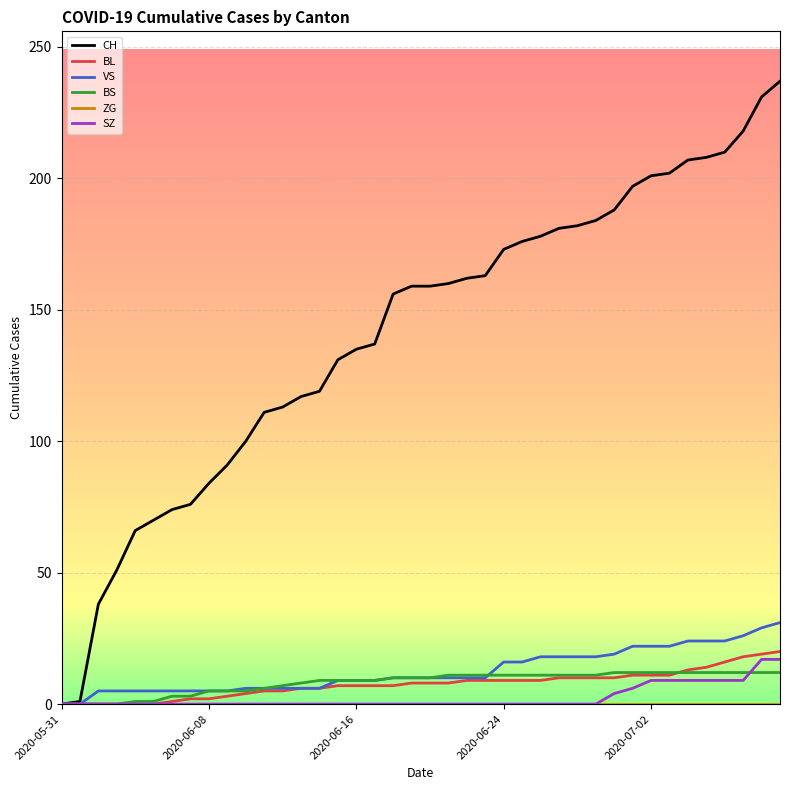

Which series has the widest spread of values?

CH